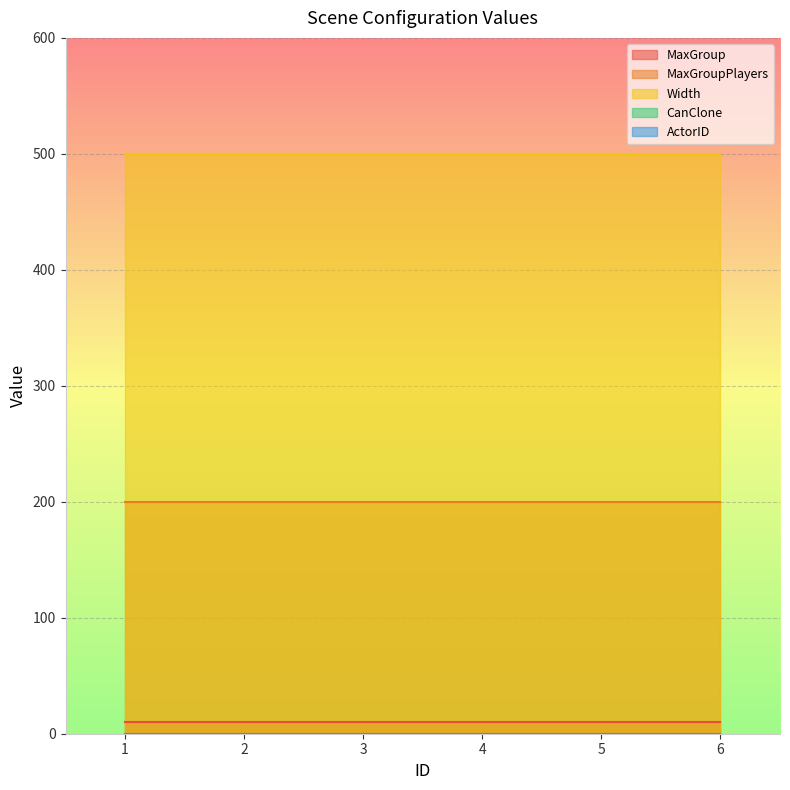

True or false: MaxGroupPlayers and MaxGroup cross at least once.

False